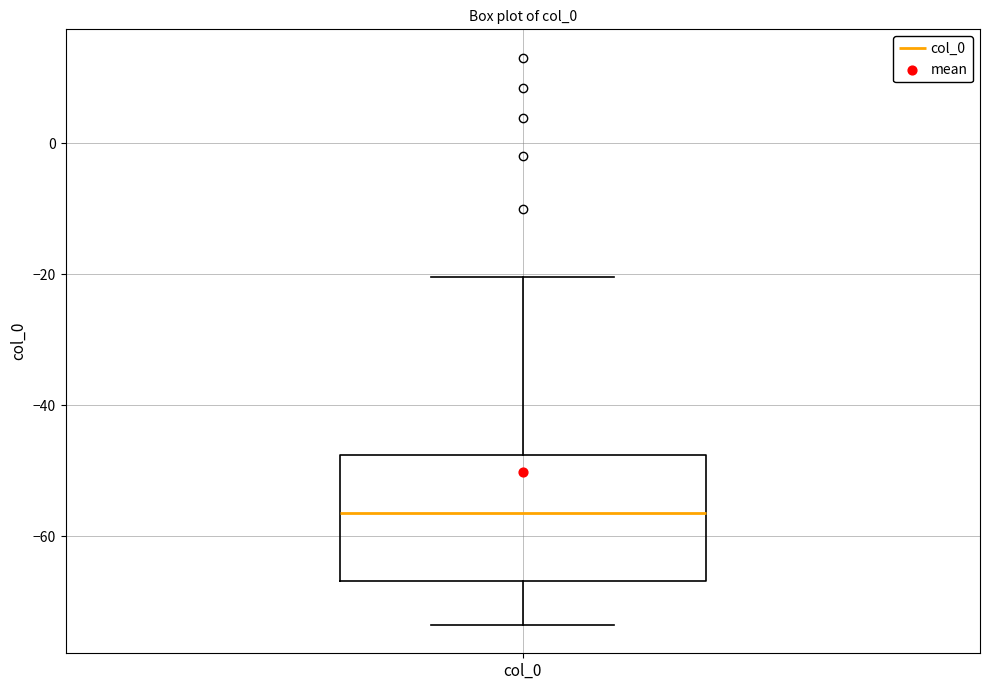

Where does the lower whisker of the box for col_0 end on the y-axis? The values are not printed on the chart, so give them approximately, as read against the axis.

-74